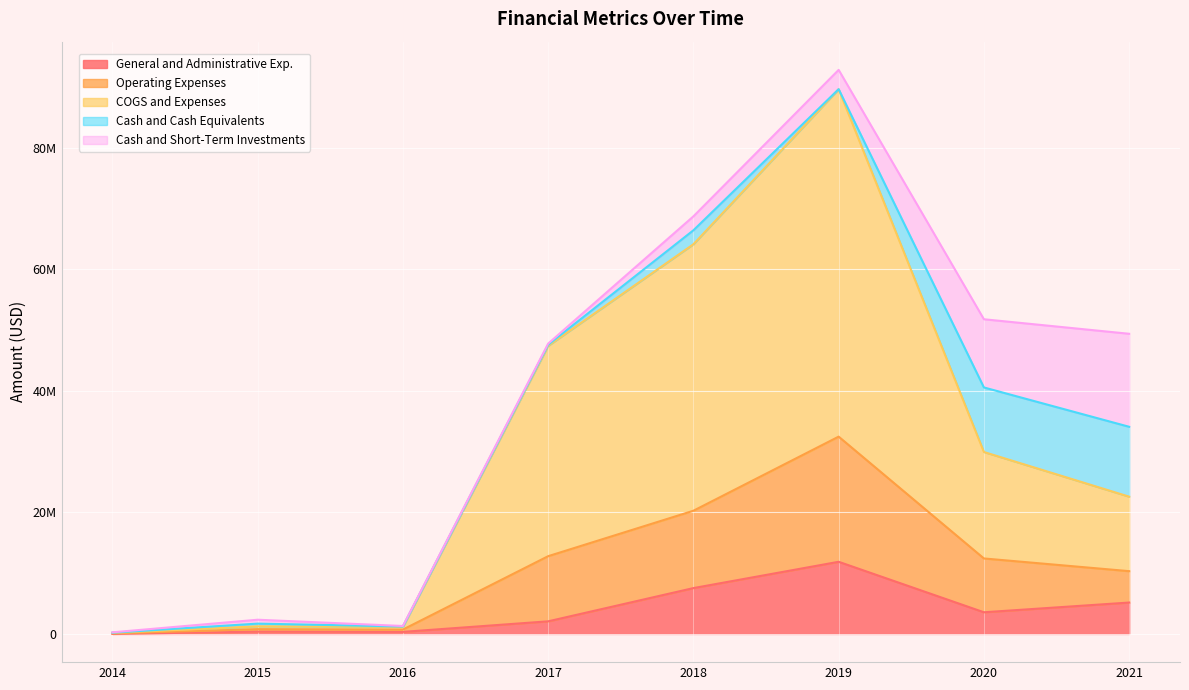

Rank the categories by Operating Expenses value from highest to lowest.

2019, 2018, 2017, 2020, 2021, 2015, 2016, 2014